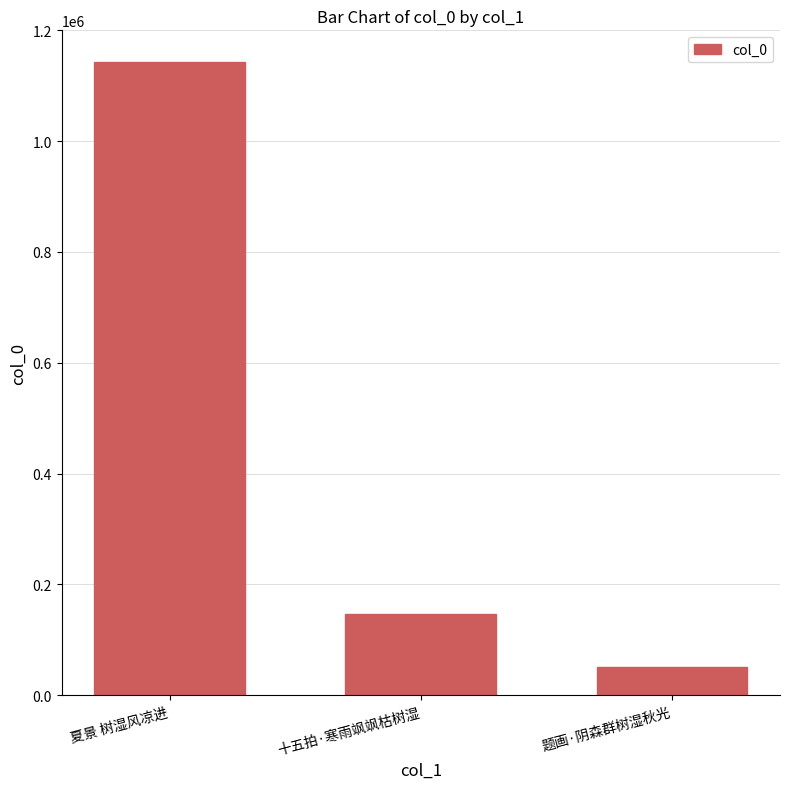

Count the number of categories in the chart.

3